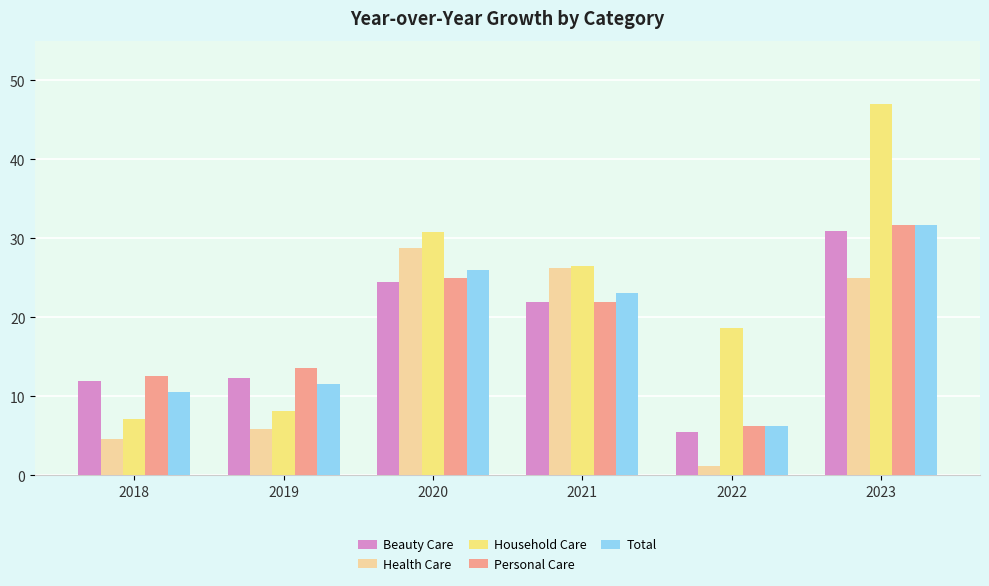

Between 2021 and 2022, which series saw the biggest shift?

Health Care